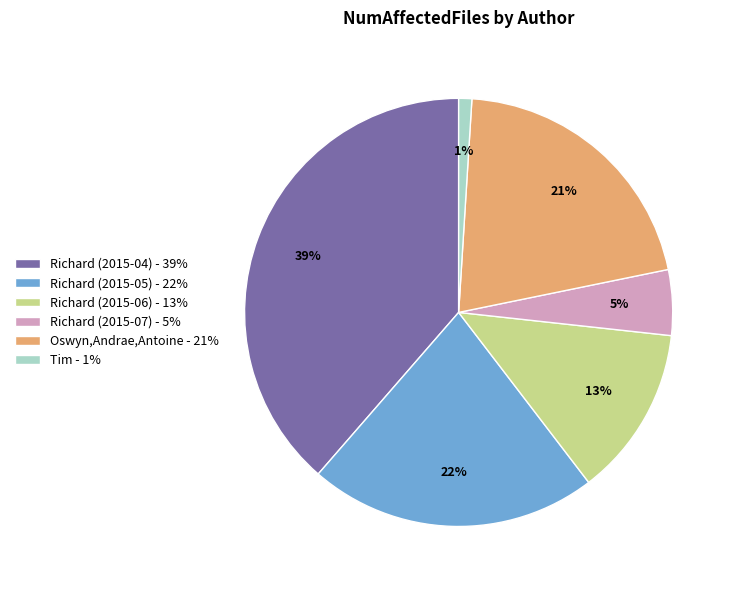

Combined, do Tim - 1% and Richard (2015-04) - 39% account for over 50%?

No